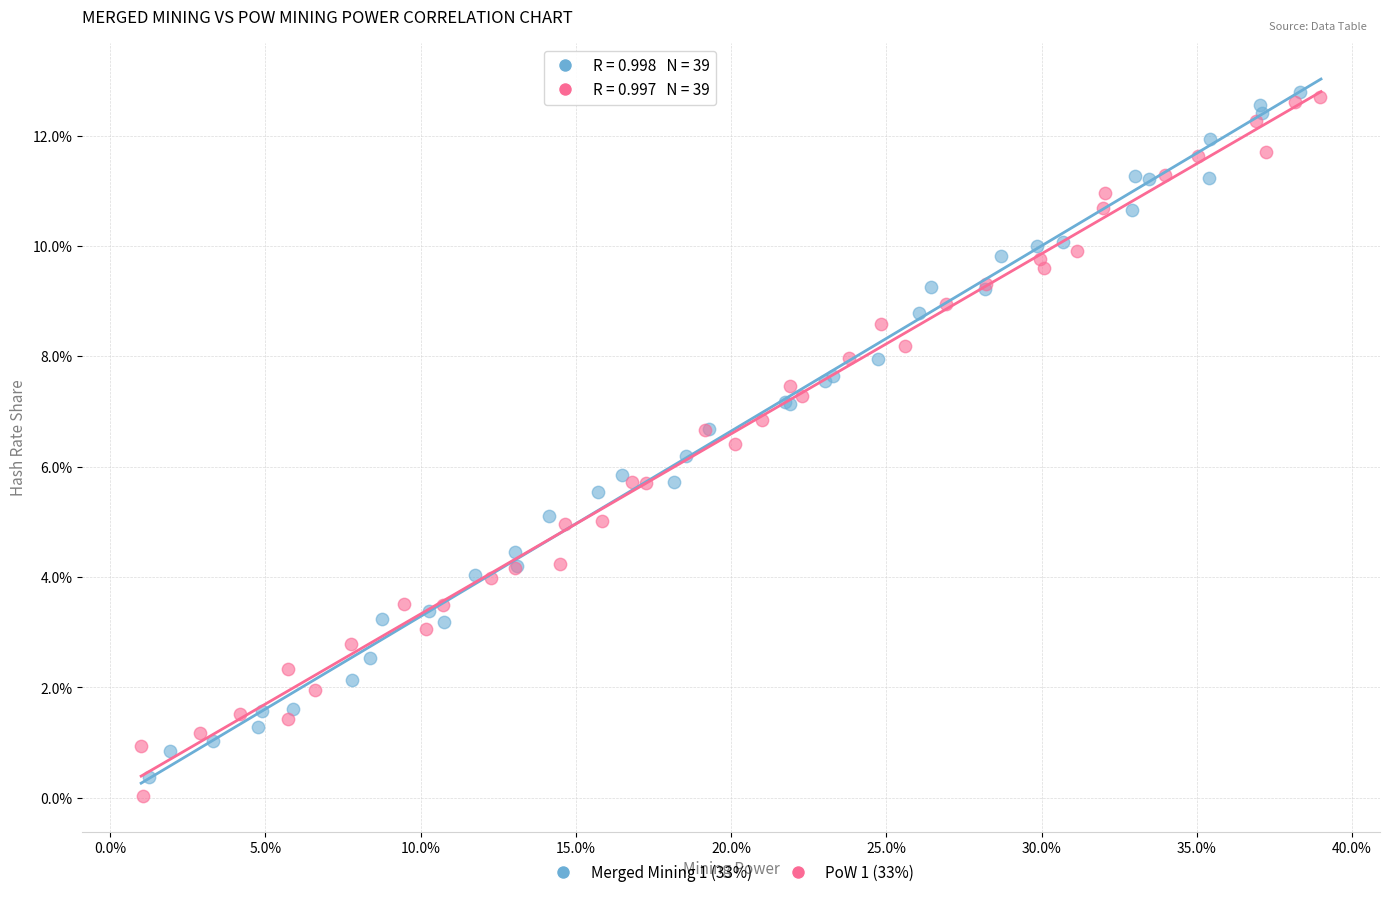

What are all the series names shown in the legend?

Merged Mining 1 (33%), PoW 1 (33%)